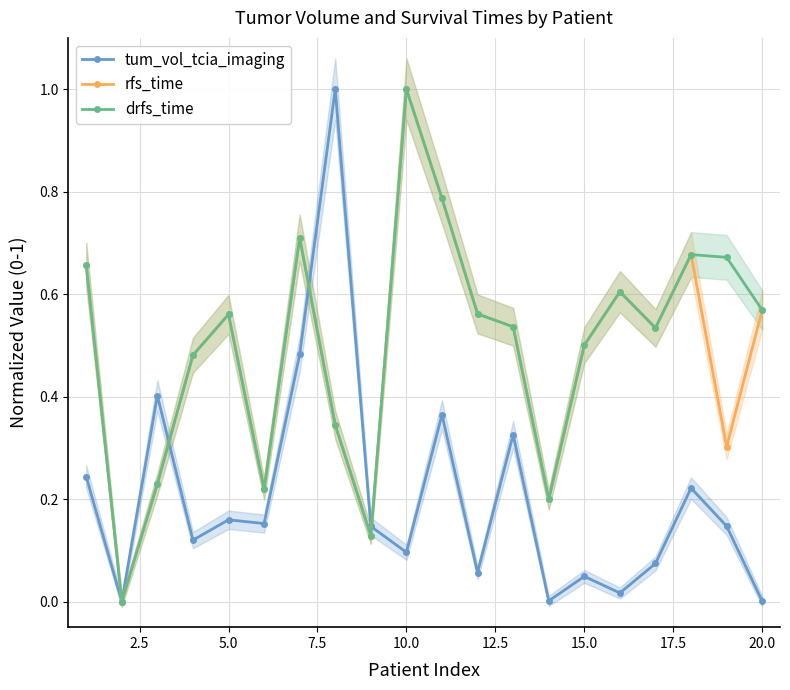

How many data points does each series have?

20